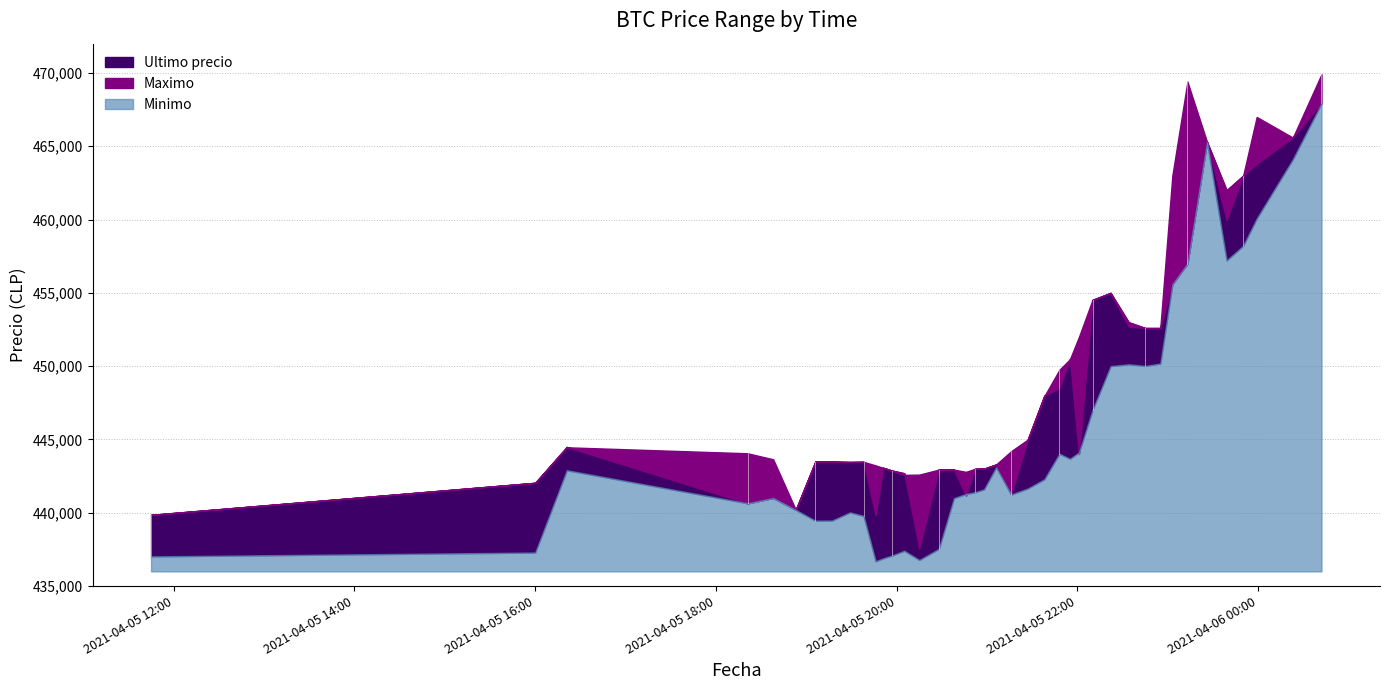

What is the difference between the Maximo values at 2021-04-05 22:22 and 2021-04-05 18:38?

11354